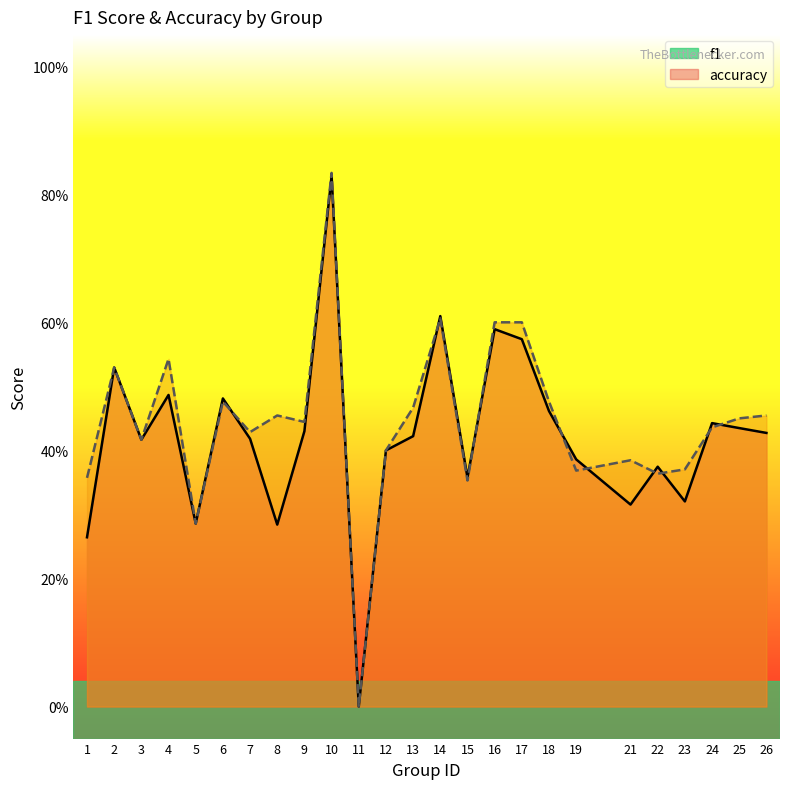

True or false: accuracy has a value of 0.4 at 16.

False